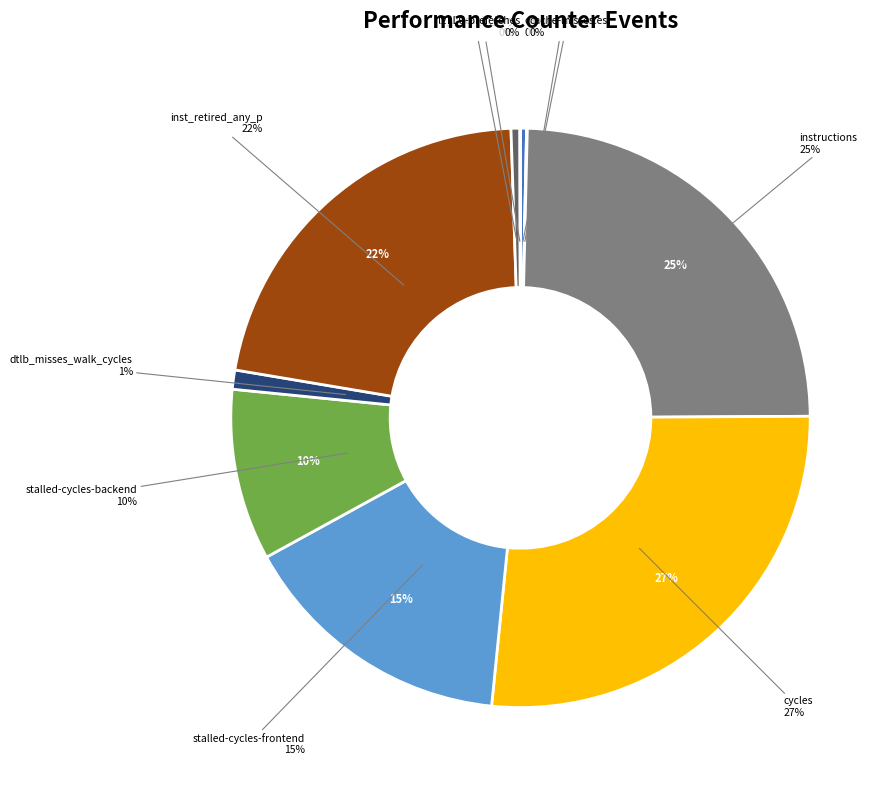

Is dtlb_misses_walk_cycles the majority of the pie?

No